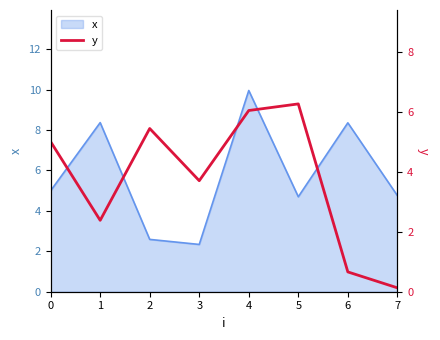

What is the minimum value for x?

2.3